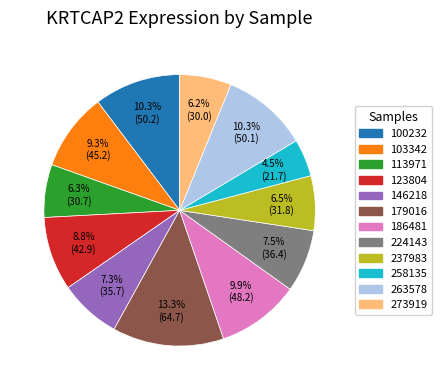

To the nearest percent, what portion does 186481 represent?

10%